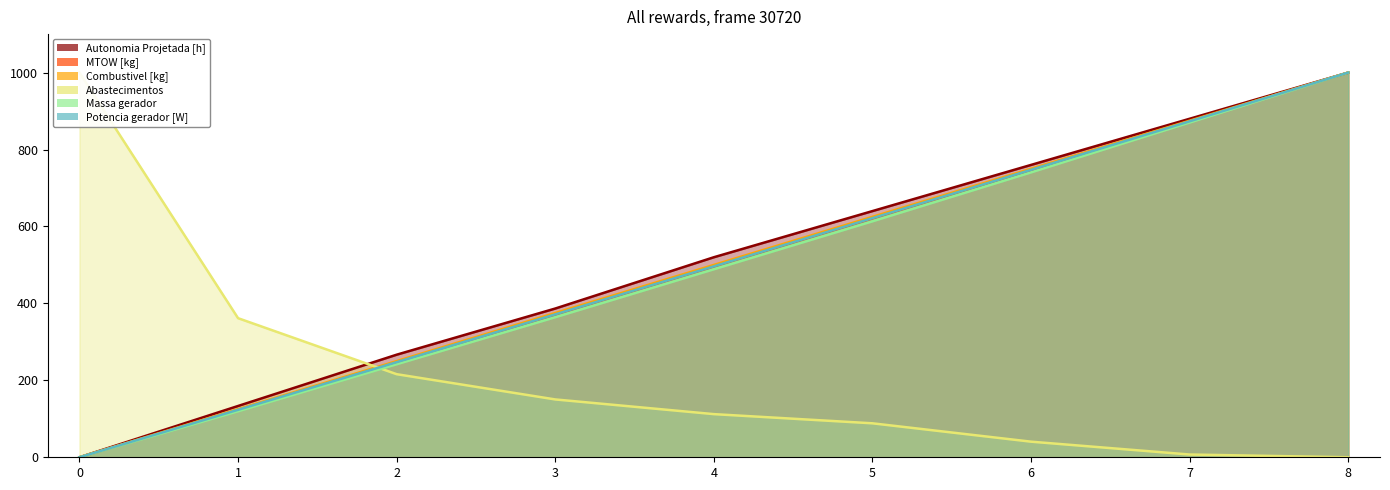

What is the spread (max minus min) of values at 7?

872.8